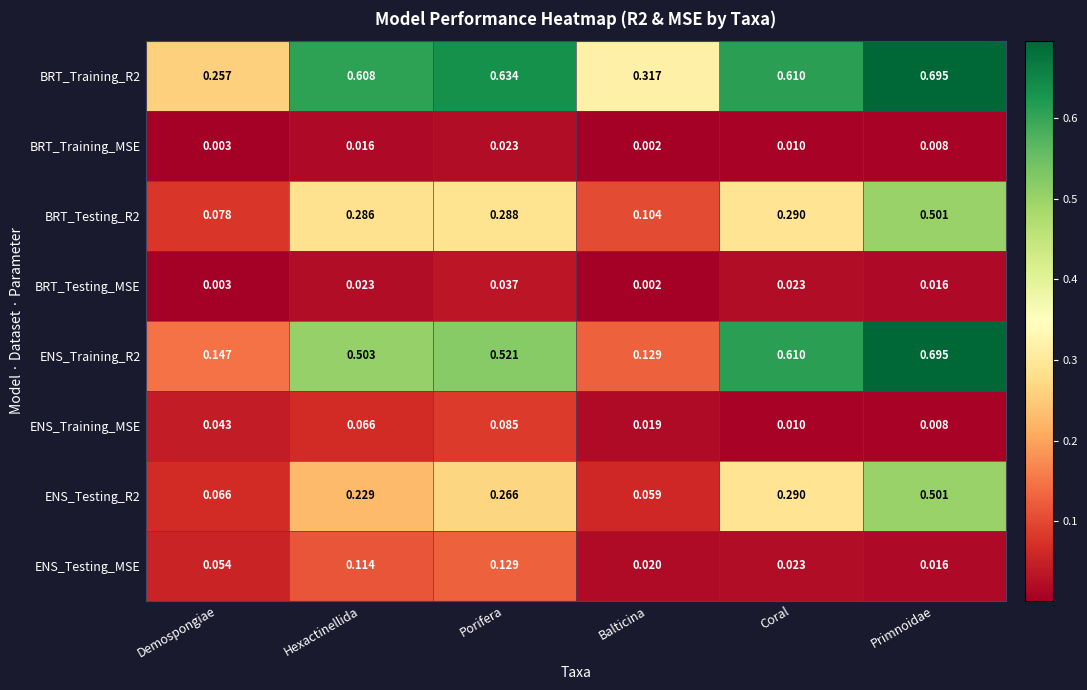

Which category has the lowest value across all series?

Balticina